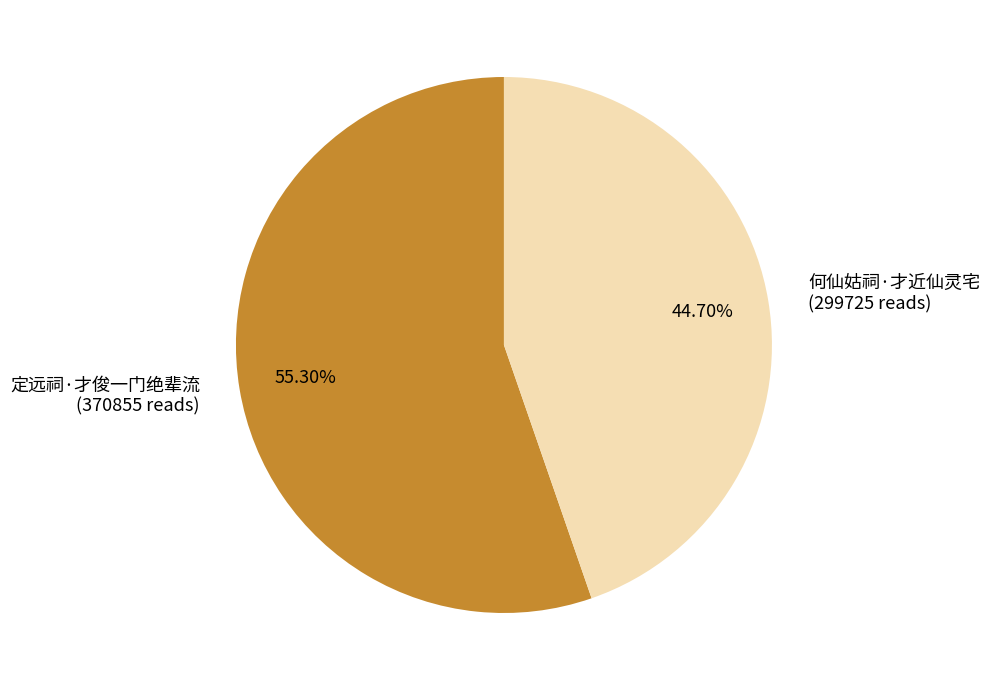

Is there any slice that represents more than half of the pie?

Yes